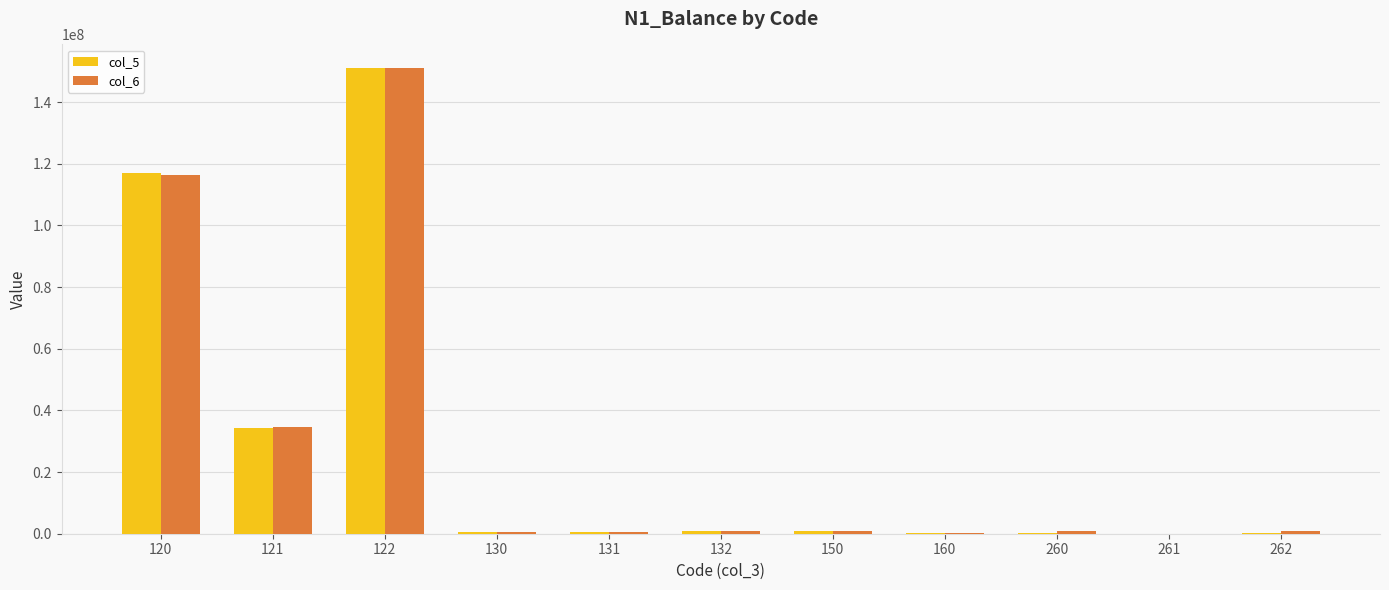

What is the sum of all col_5 values?

305142946.2